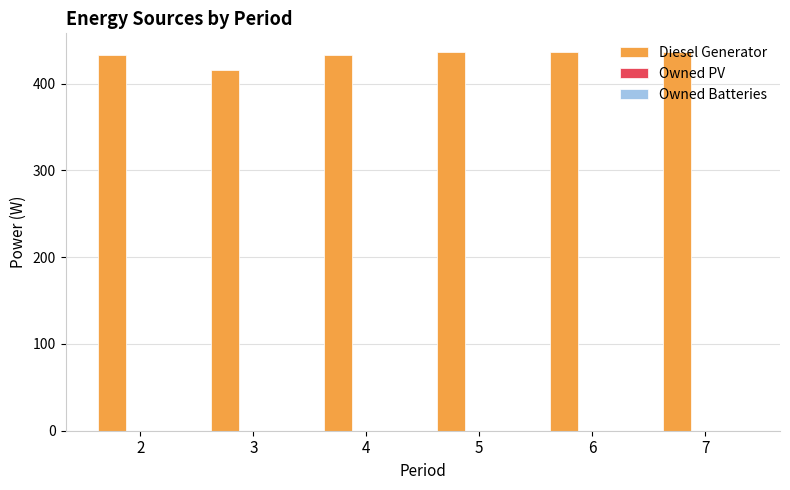

Approximately how many times larger is the value at 4 compared to 3?

1.0